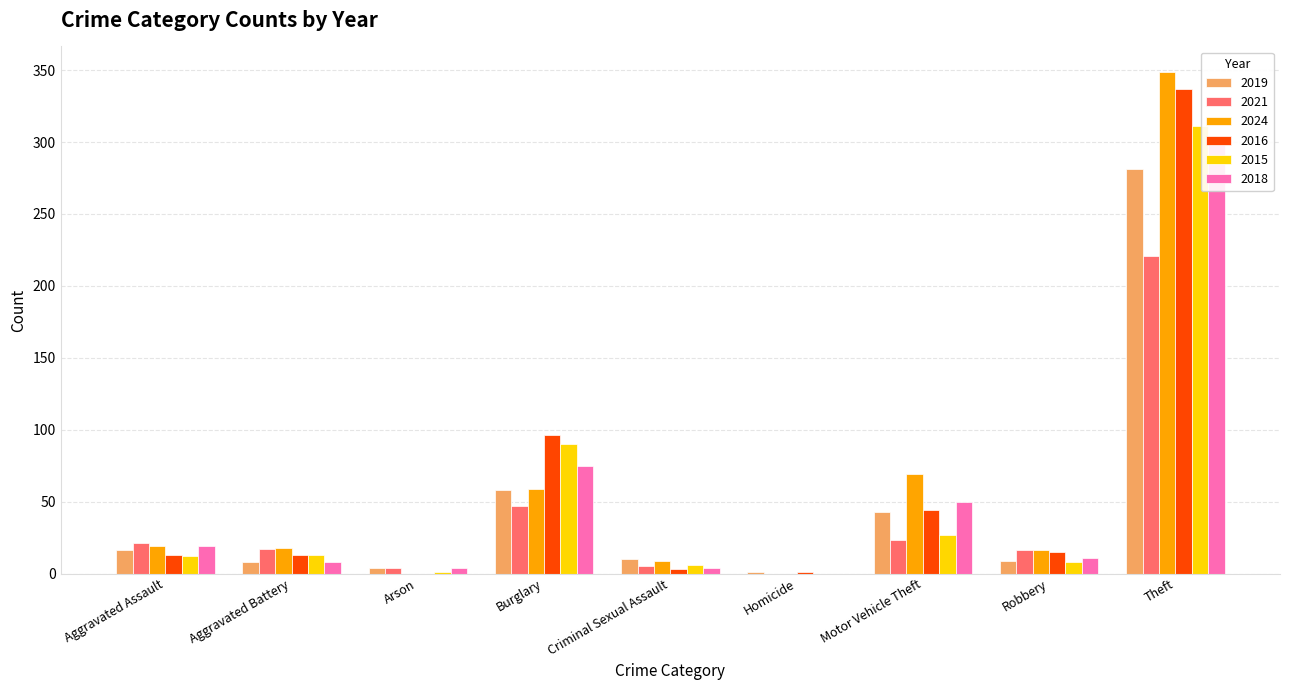

What are all the series names shown in the legend?

2019, 2021, 2024, 2016, 2015, 2018